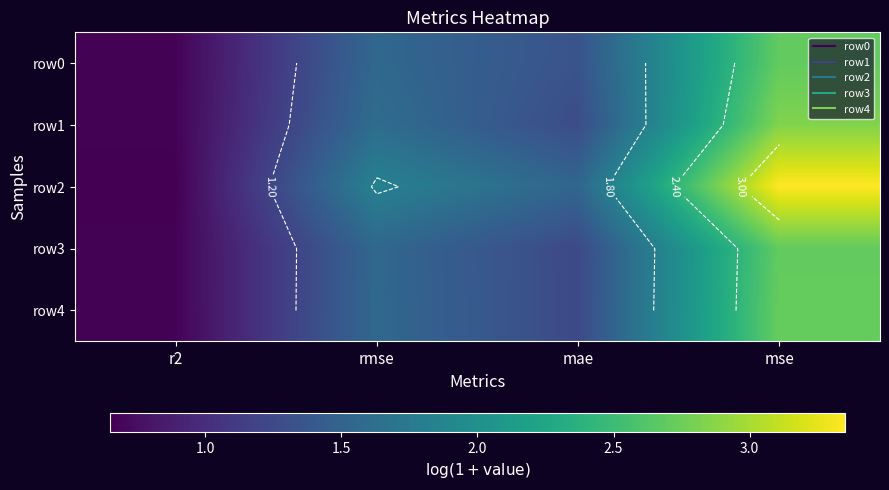

What is the total value across all series at mae?

6.7